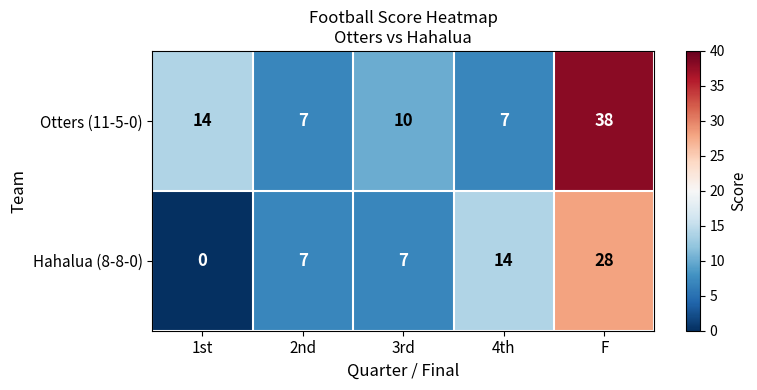

How many distinct data groups are displayed?

2